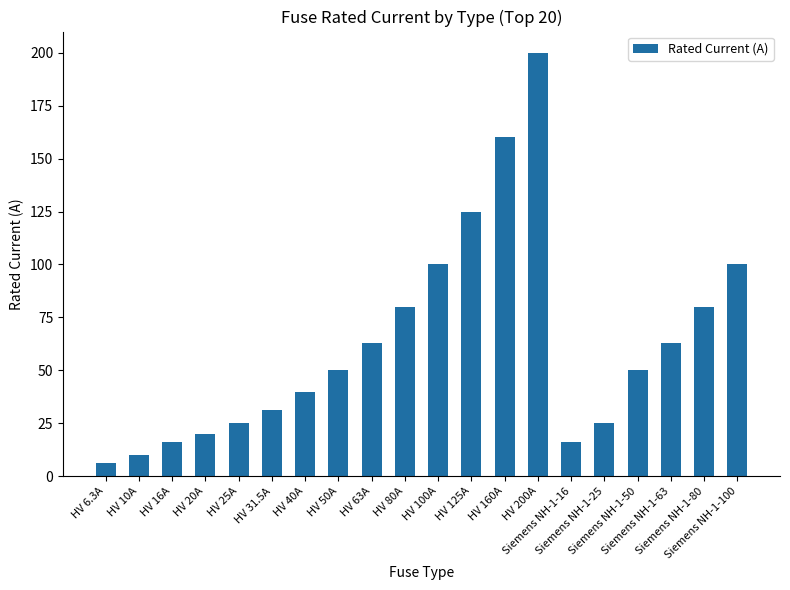

Approximately how many times larger is the value at HV 100A compared to HV 160A?

0.6